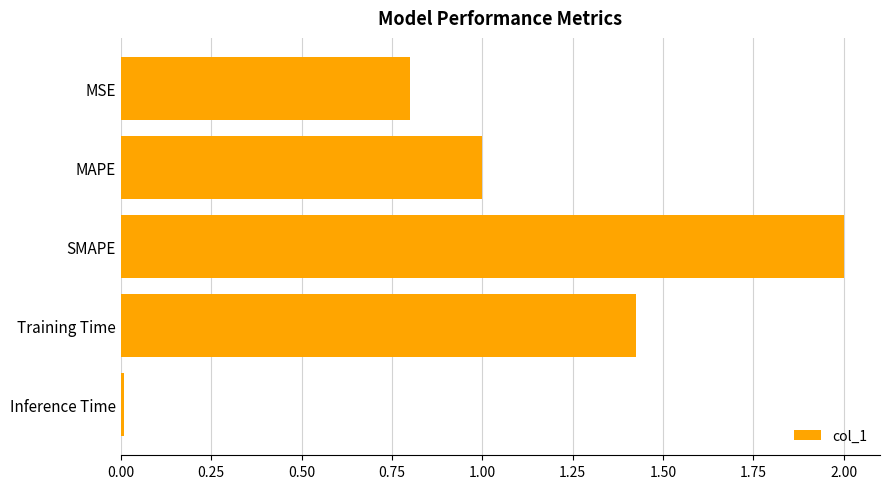

How many bars are there in total?

5